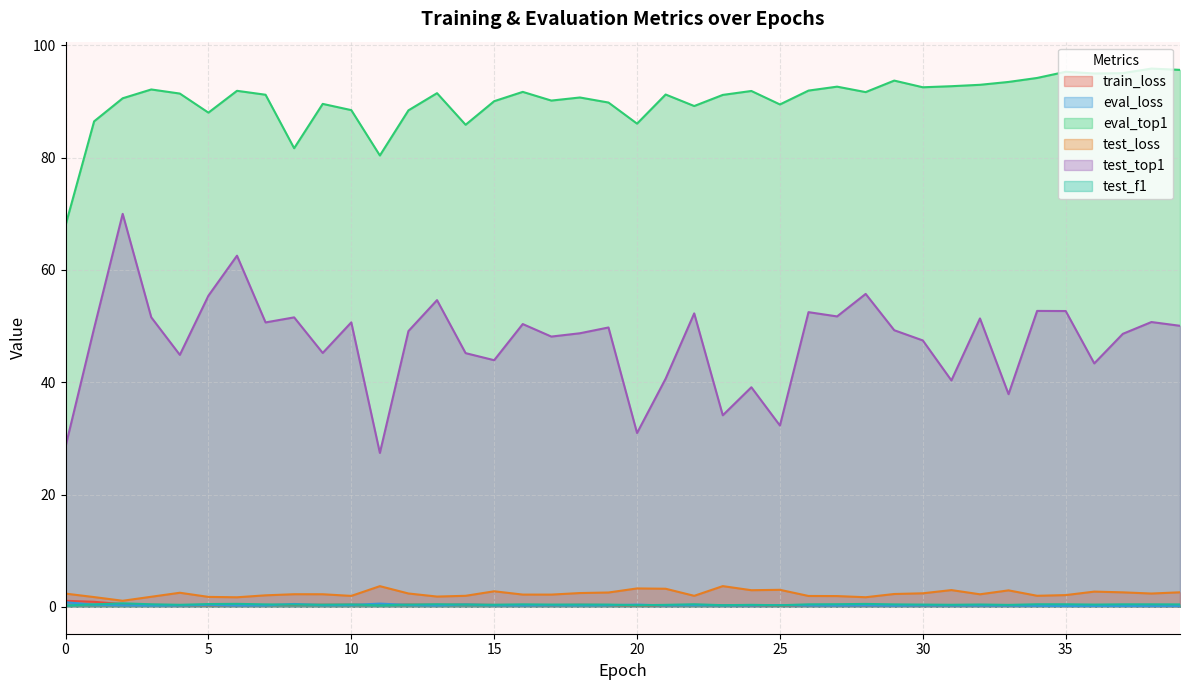

What is the sum of all test_f1 values?

16.2